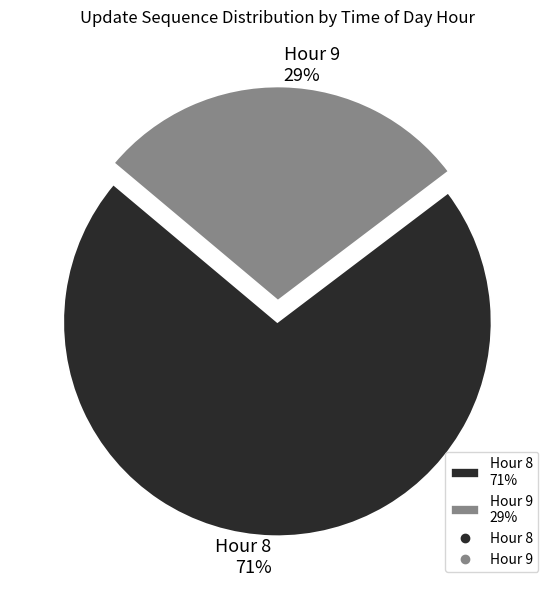

How many segments does this pie chart have?

2